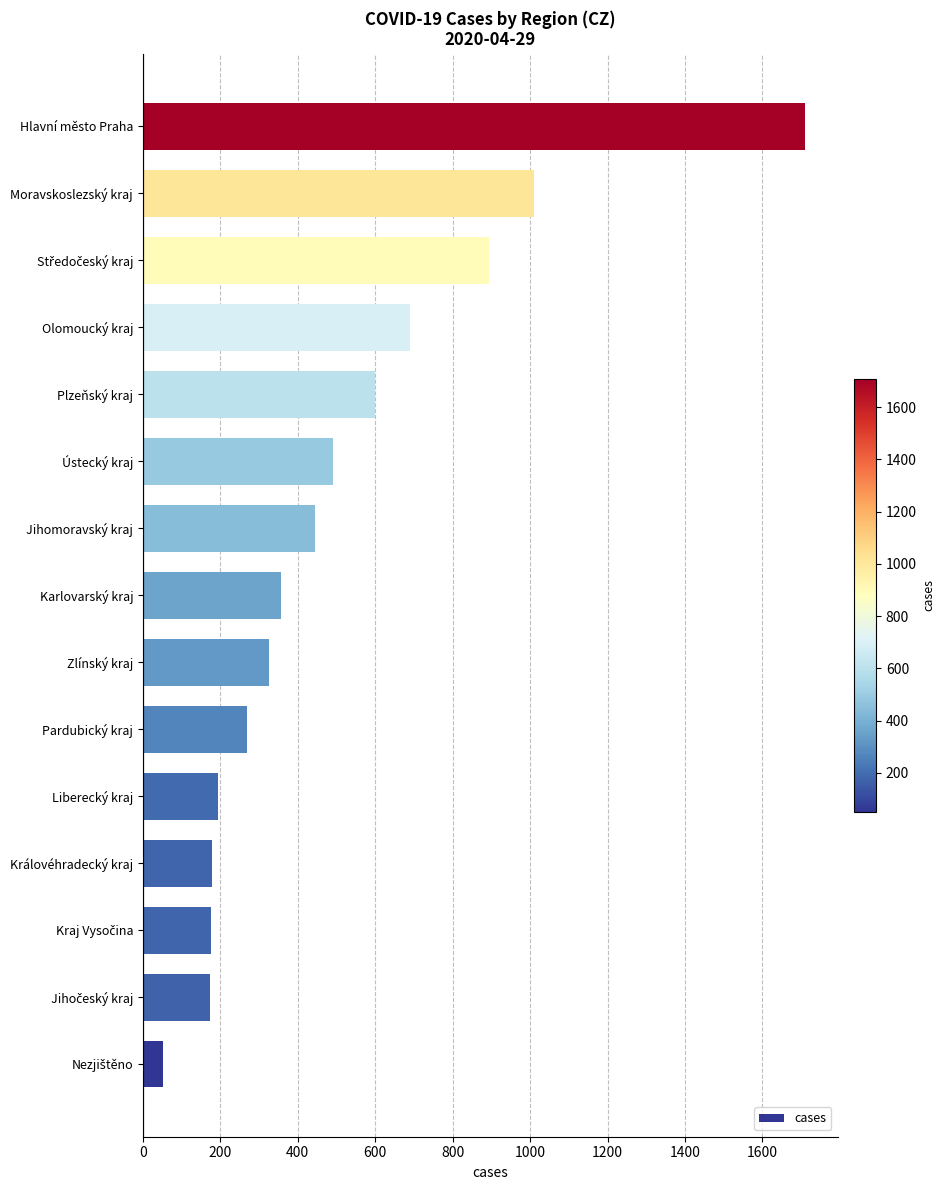

What is the change in value from Zlínský kraj to Plzeňský kraj?

+273